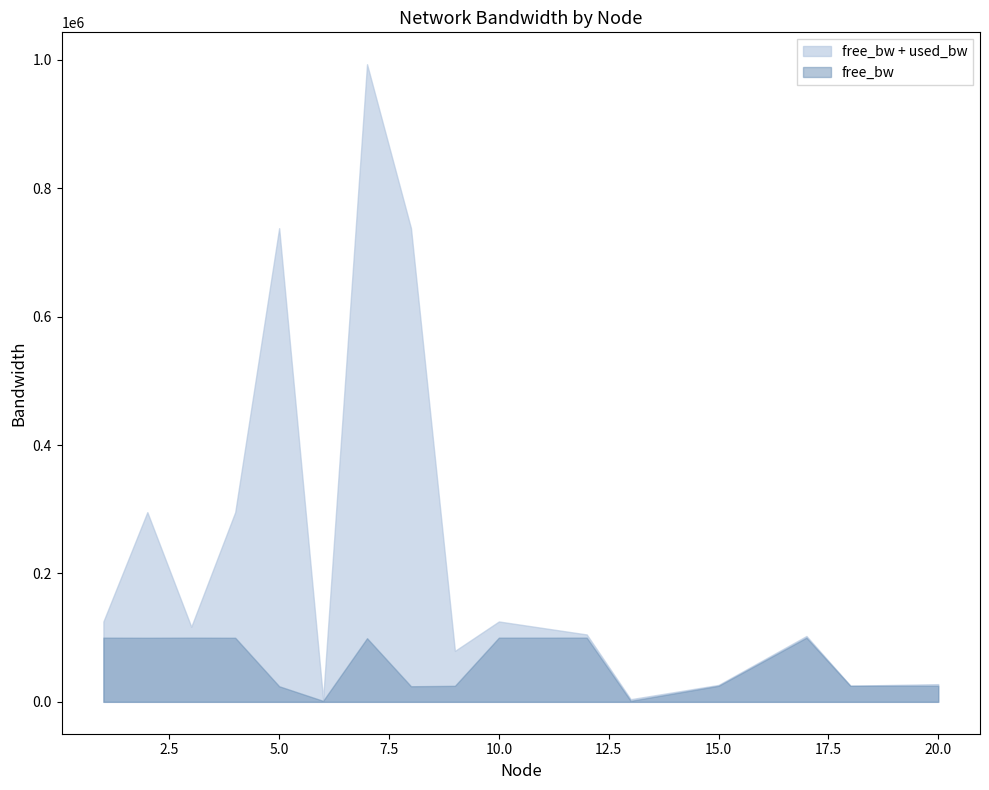

At which category is the sum across all series the highest?

7